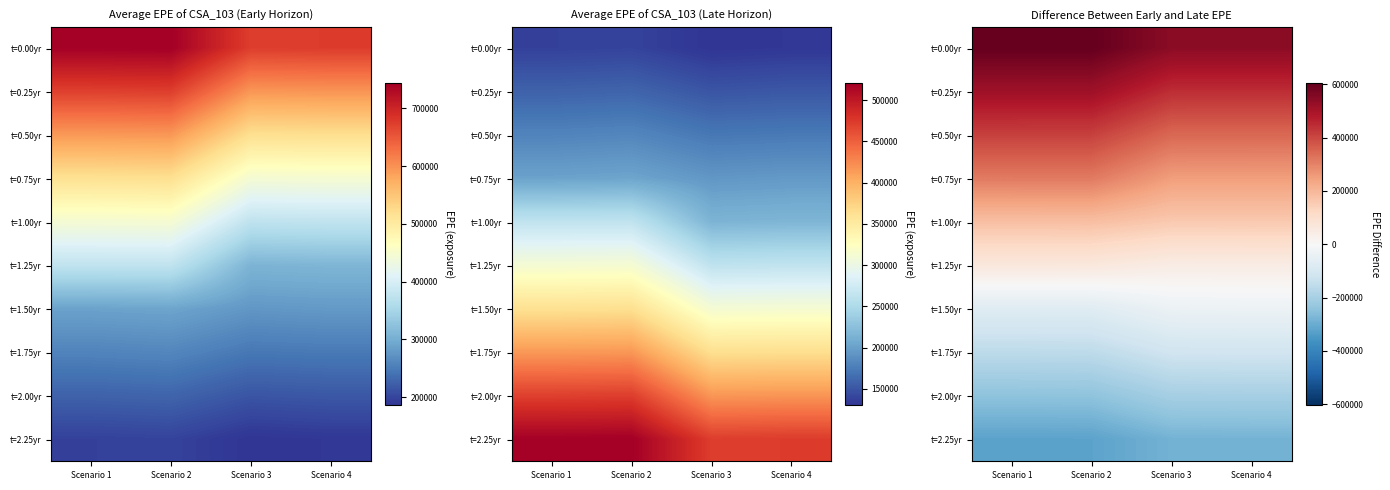

At which category is the sum across all series the highest?

Scenario 2